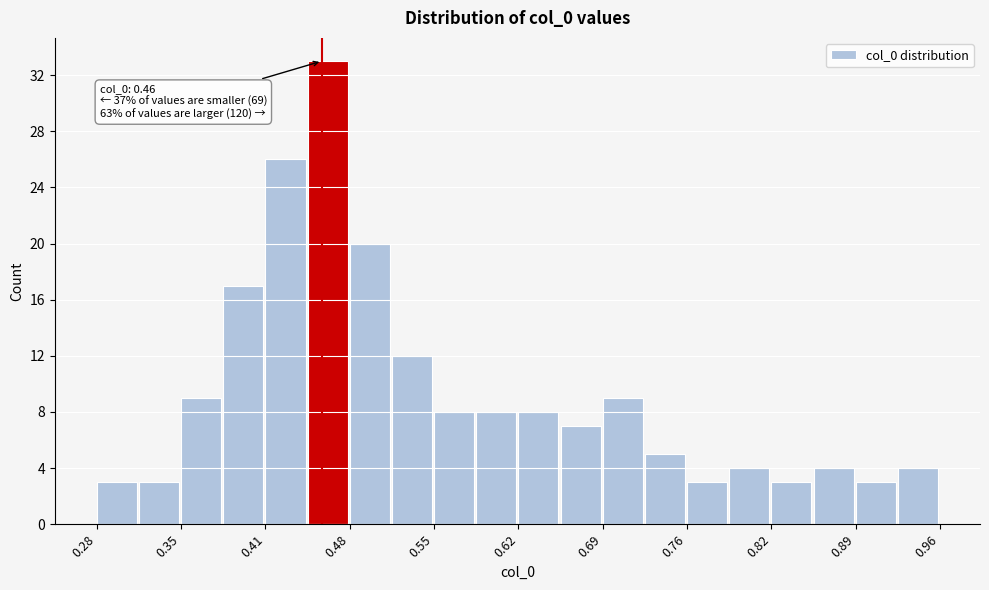

Around what value on the x-axis is the tallest bar? Give the approximate position of its centre, as read against the axis.

0.46